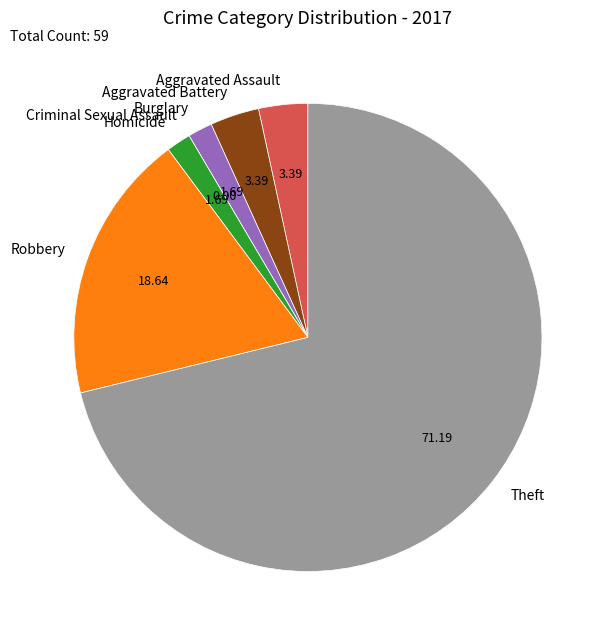

Does Theft account for over 50% of the chart?

Yes